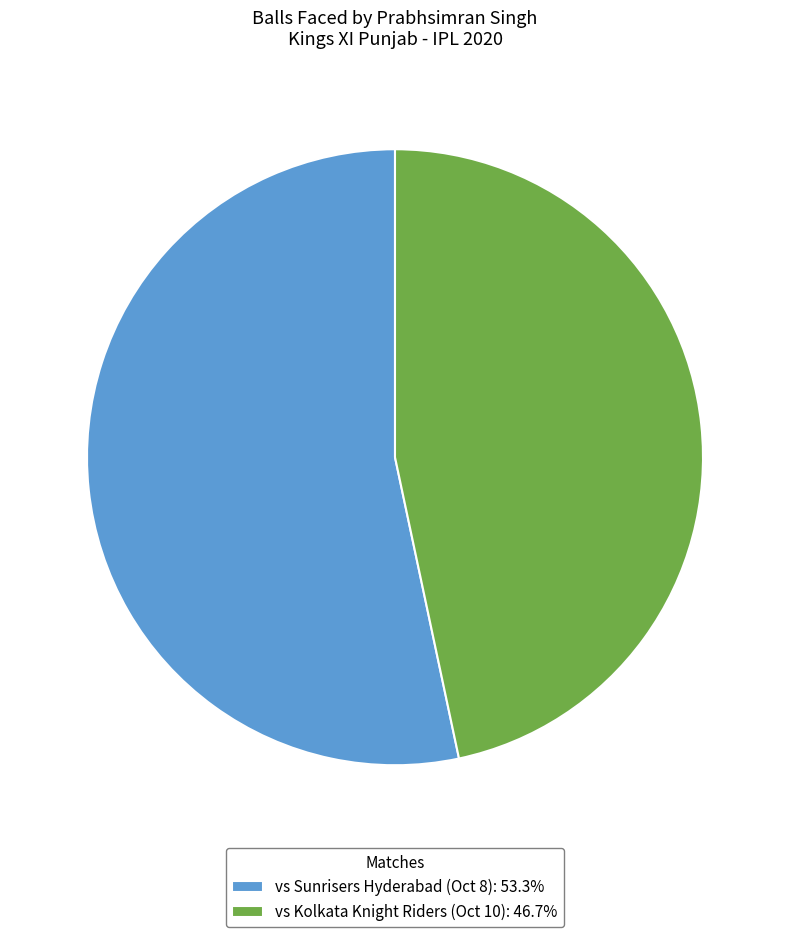

Do vs Kolkata Knight Riders (Oct 10): 46.7% and vs Sunrisers Hyderabad (Oct 8): 53.3% together represent more than half of the pie?

Yes